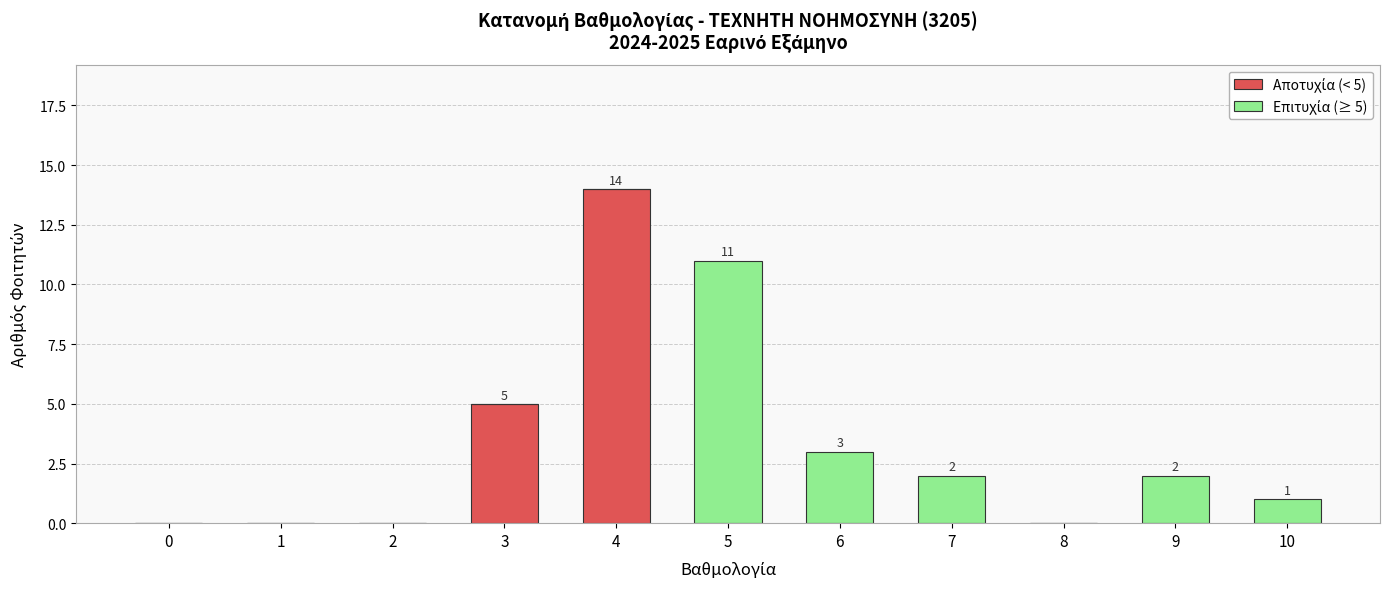

At which category is the sum across all series the highest?

4